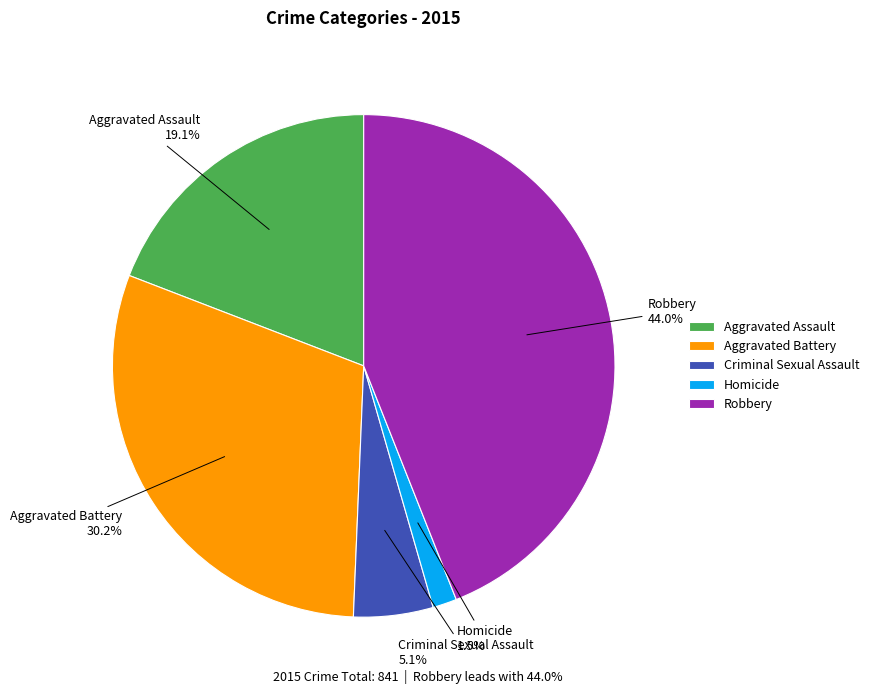

True or false: Aggravated Battery accounts for 30% of the total.

True